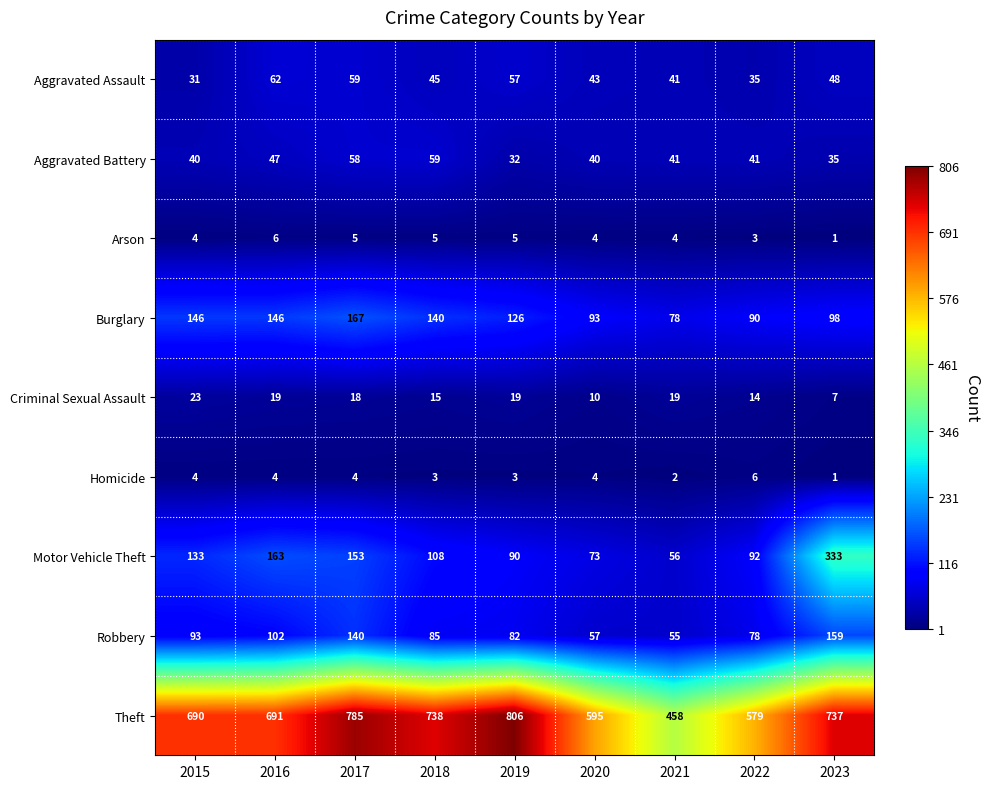

What is the difference between the maximum and minimum values in the Homicide series?

5